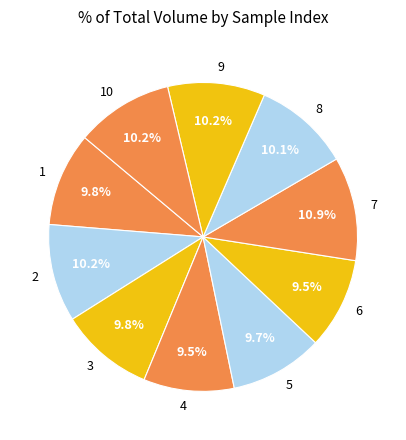

Do 8 and 4 together represent more than half of the pie?

No